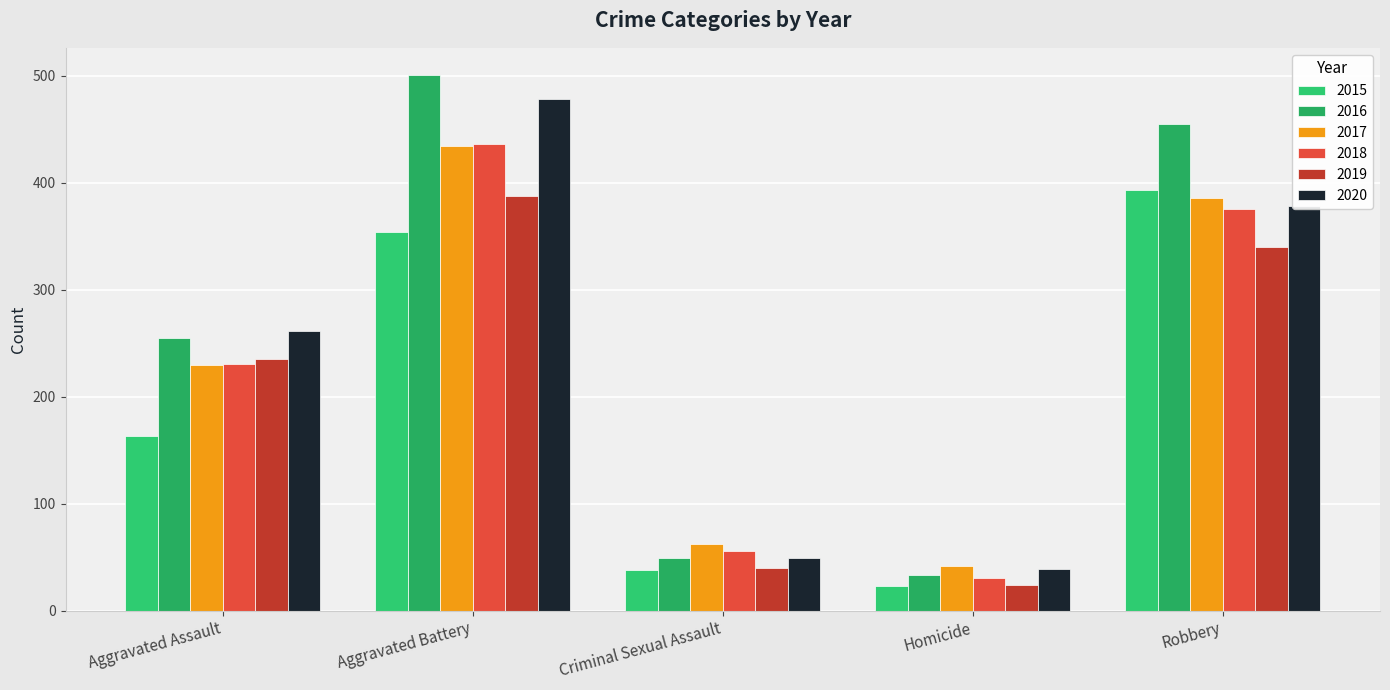

At which label is 2020 closest to 258?

Aggravated Assault